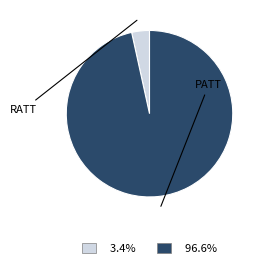

Do 3.4% and 96.6% together represent more than half of the pie?

Yes